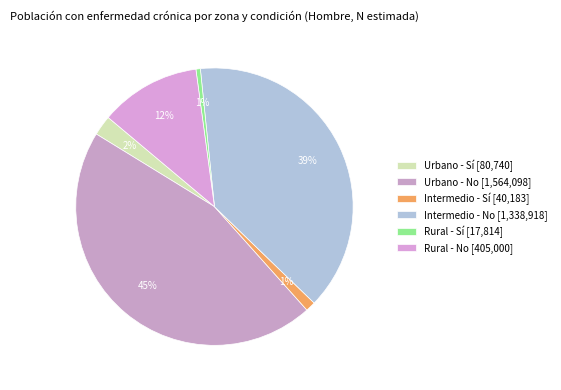

To the nearest percent, what is the combined percentage of Rural - No and Intermedio - Sí?

13%